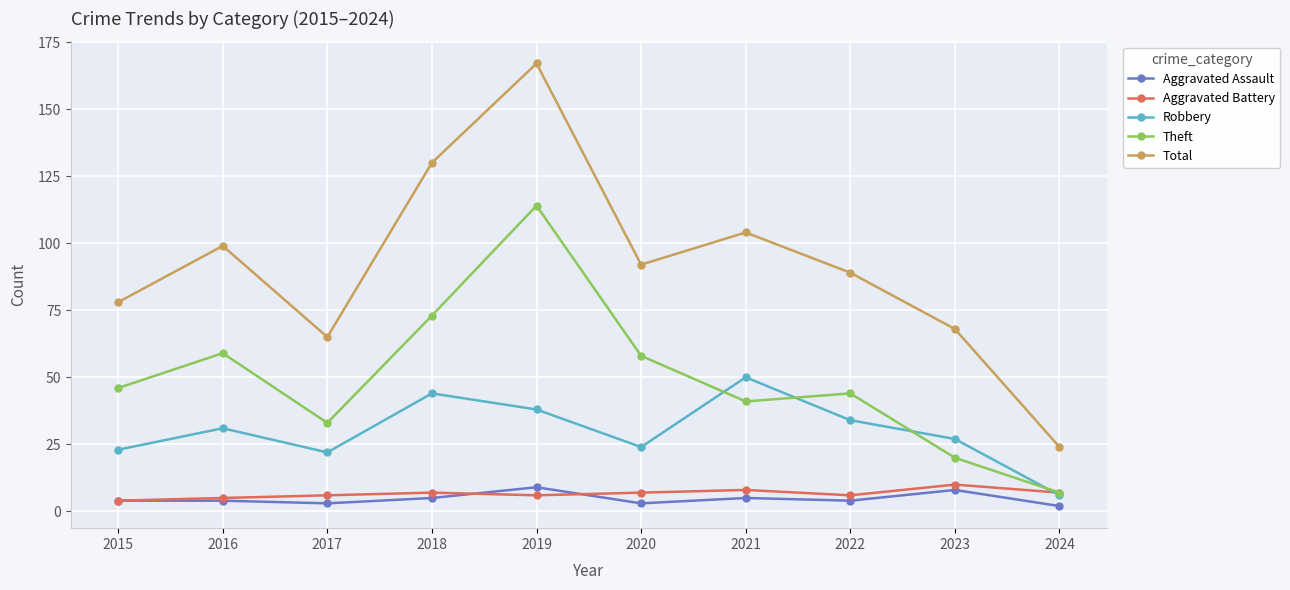

True or false: Total has more than 0 interior local peaks.

True